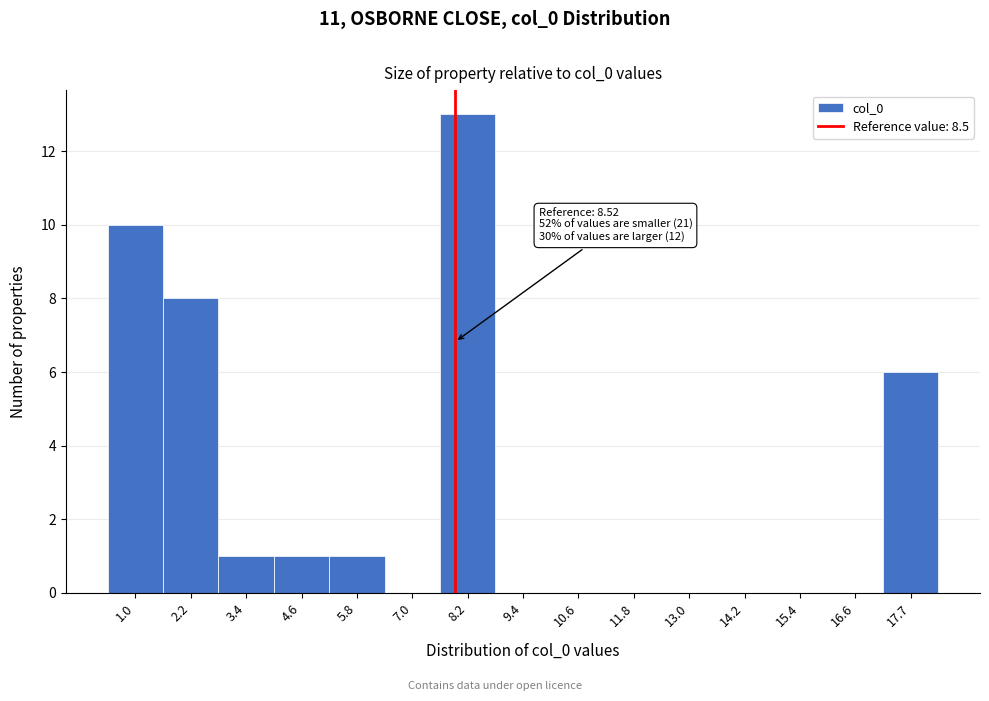

Reading left to right, transcribe all the data shown in this chart.

1.0=10	2.2=8	3.4=1	4.6=1	5.8=1	7.0=0	8.2=13	9.4=0	10.6=0	11.8=0	13.0=0	14.2=0	15.4=0	16.6=0	17.7=6